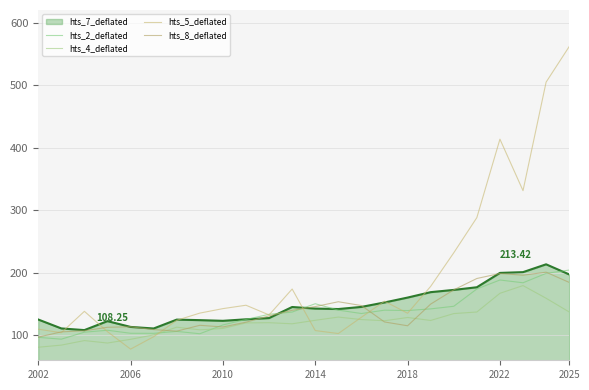

Where is the first local maximum for hts_8_deflated?

2006